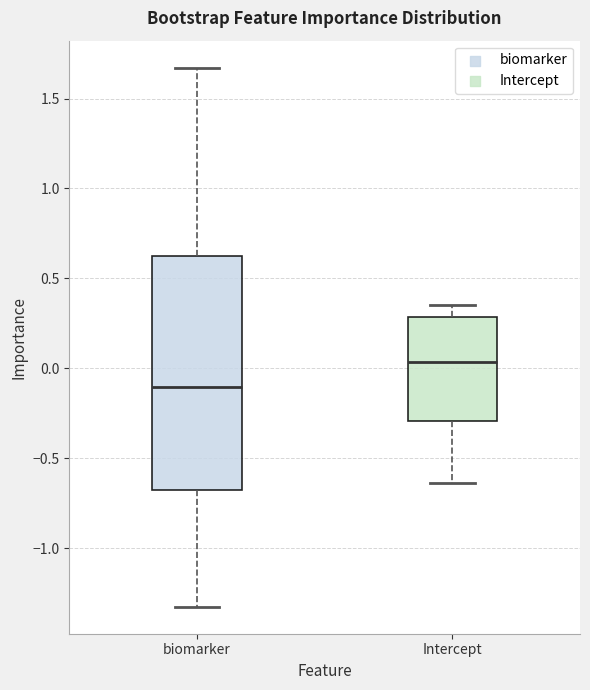

Where does the median line of the box for biomarker sit on the y-axis? The values are not printed on the chart, so give them approximately, as read against the axis.

-0.10